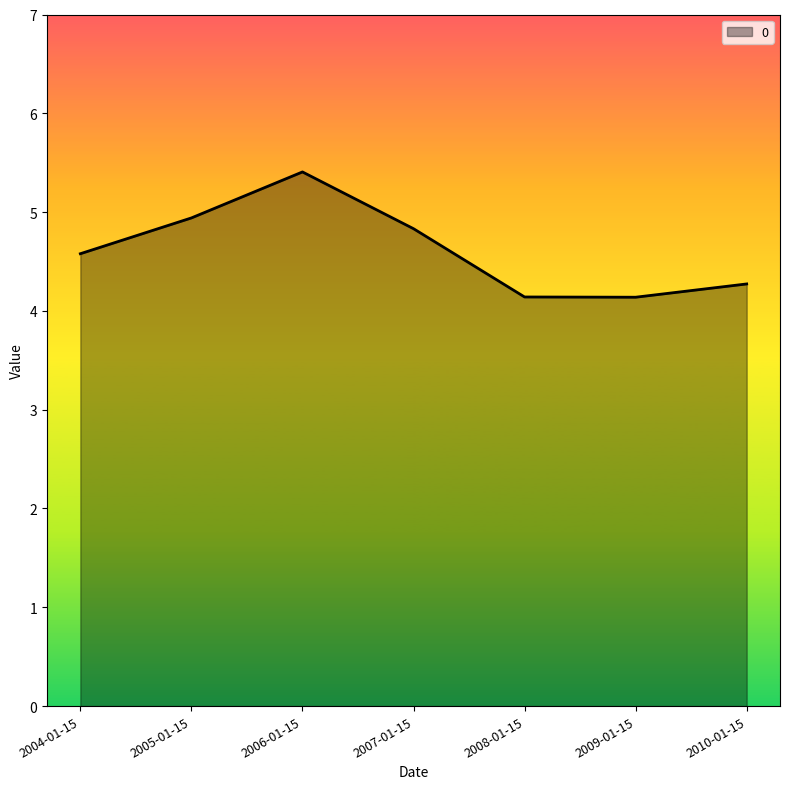

What is the sum of the values at 2007-01-15 and 2008-01-15?

9.0